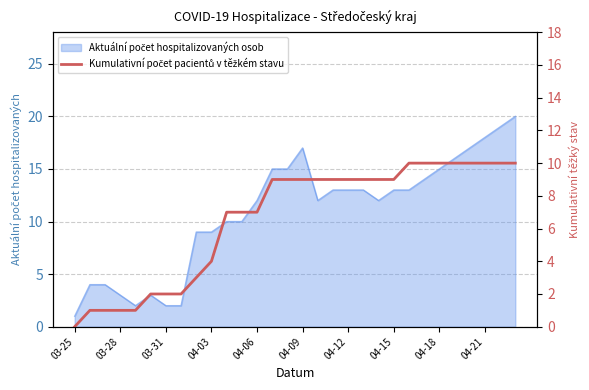

How many values are between 2 and 10?

25